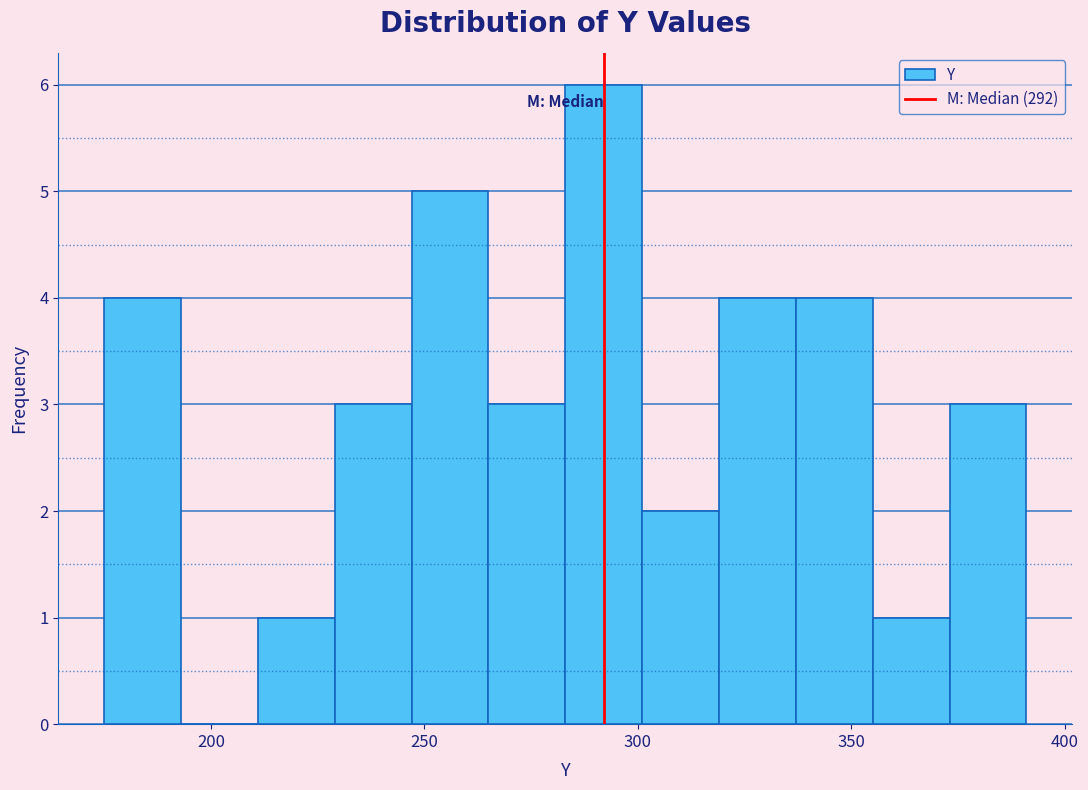

Read against the x-axis, roughly where is the centre of the tallest bar?

290